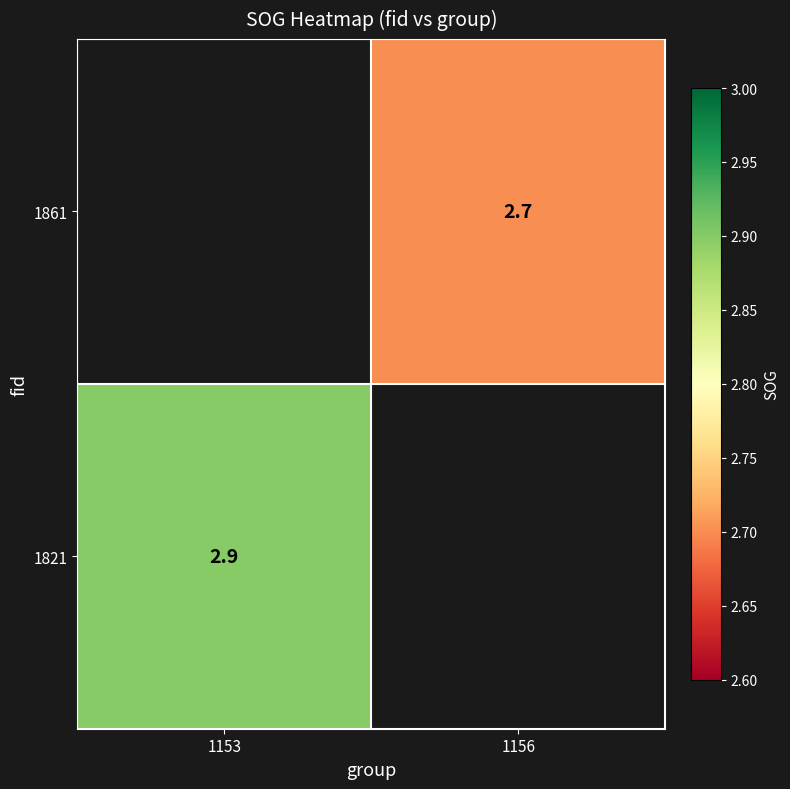

Is the value of 1861 at 1156 greater than the value of 1821 at 1153?

No